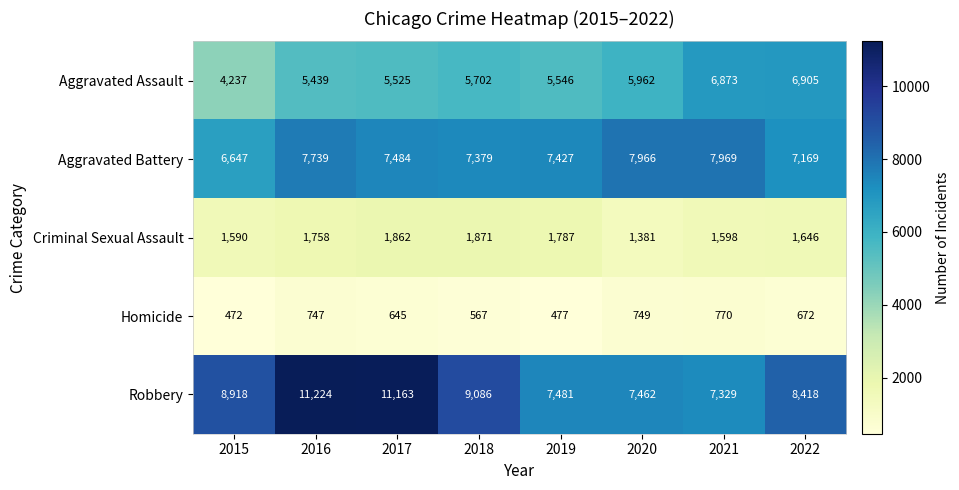

Which series has the widest spread of values?

Robbery